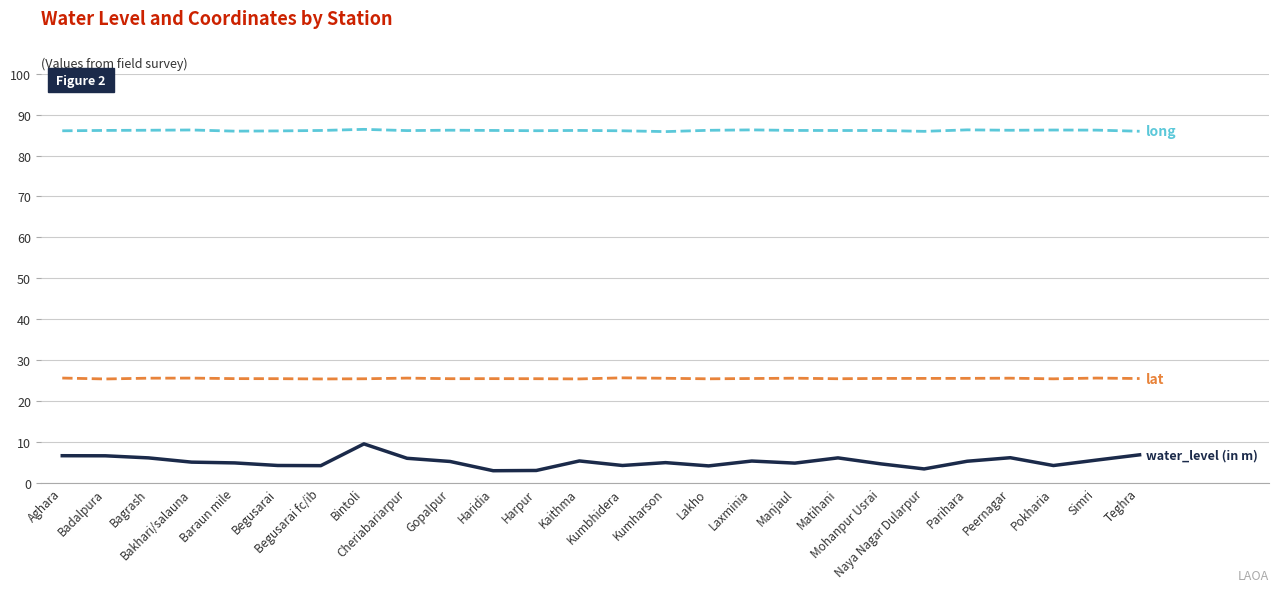

What is the greatest value displayed?

86.4